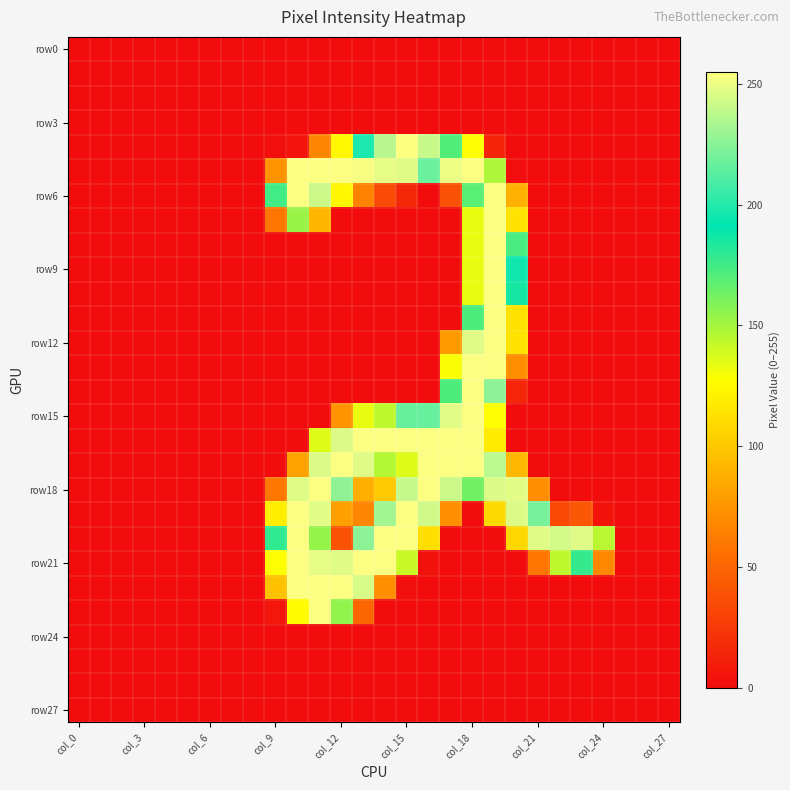

How many data points does each series have?

28